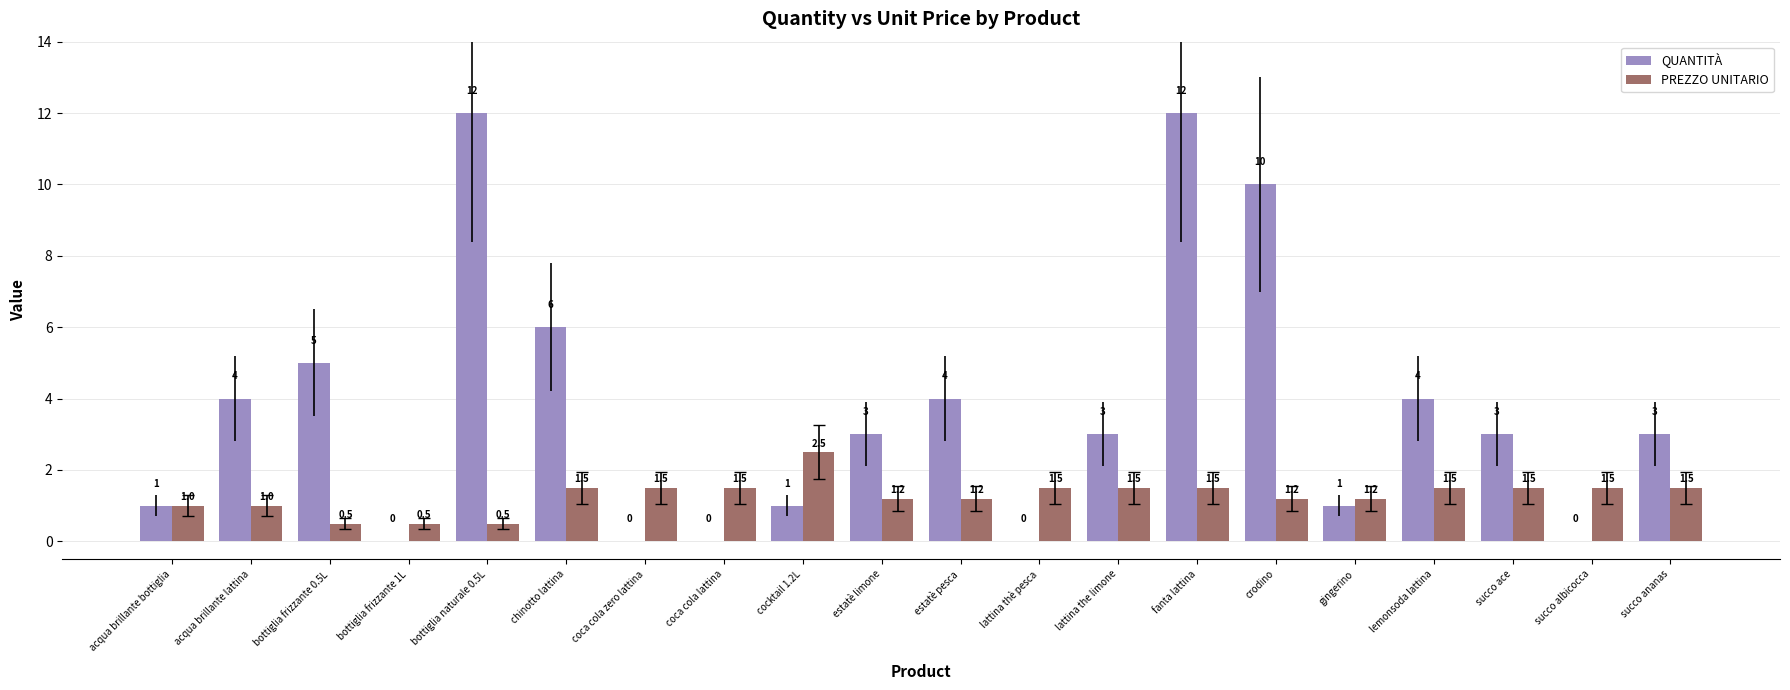

Are the bars grouped side by side (vs. stacked)?

Yes